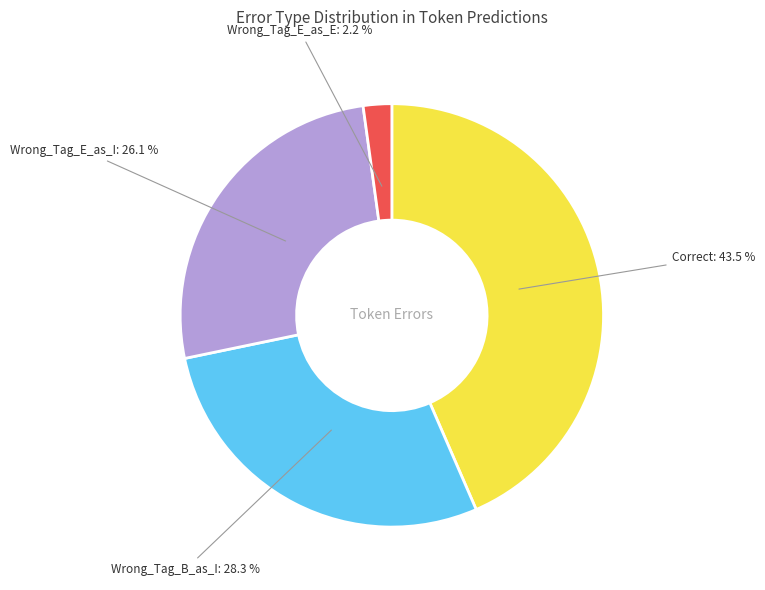

Between Correct and Wrong_Tag_B_as_I, which is larger?

Correct